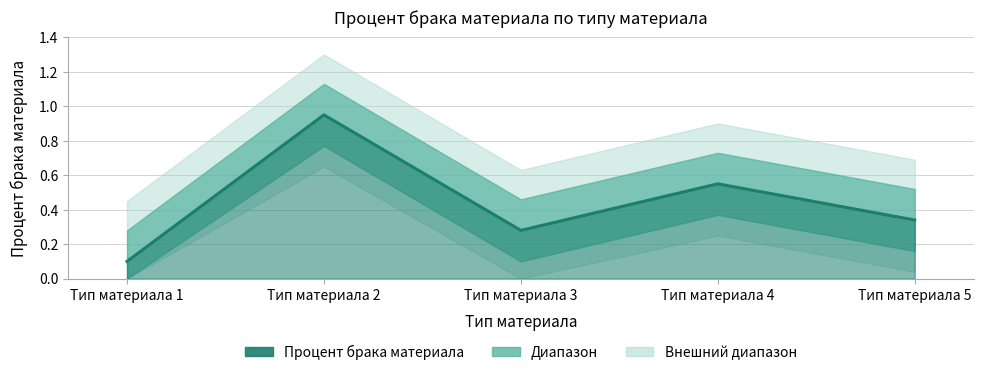

Is this an area chart (filled region under the line)?

No